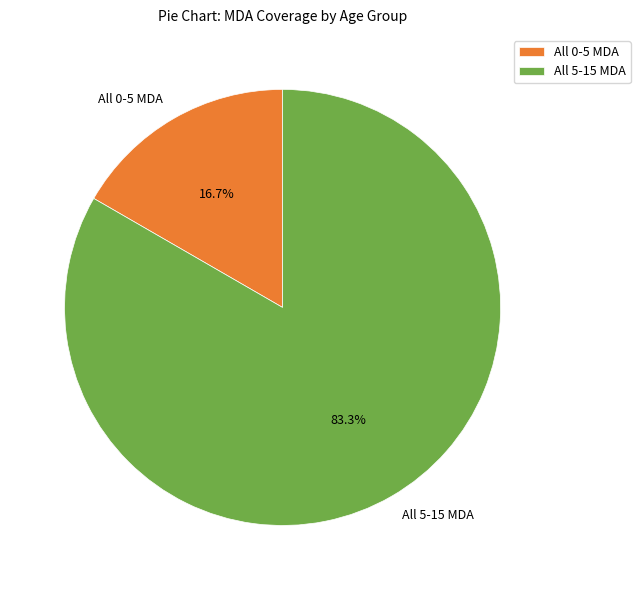

Is there a majority slice in this chart?

Yes